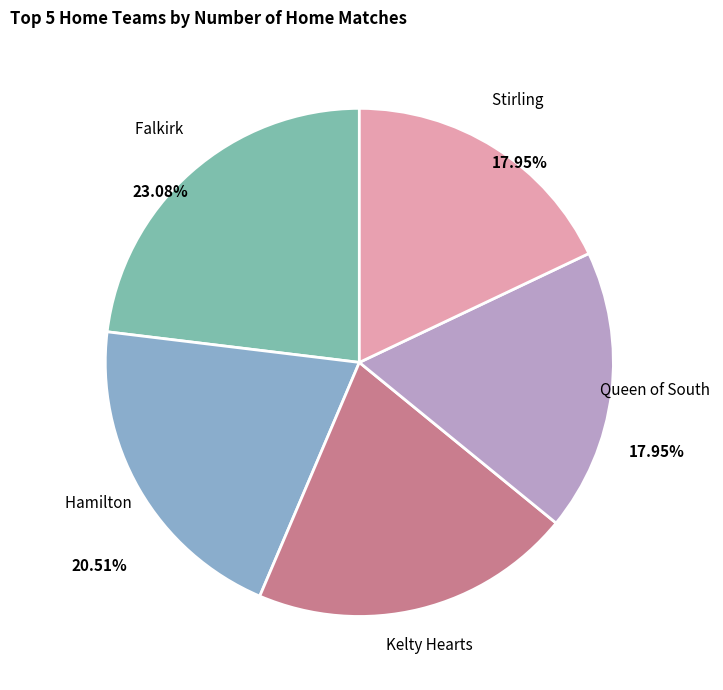

To the nearest percent, what is the difference between the largest and smallest slice percentages?

5%